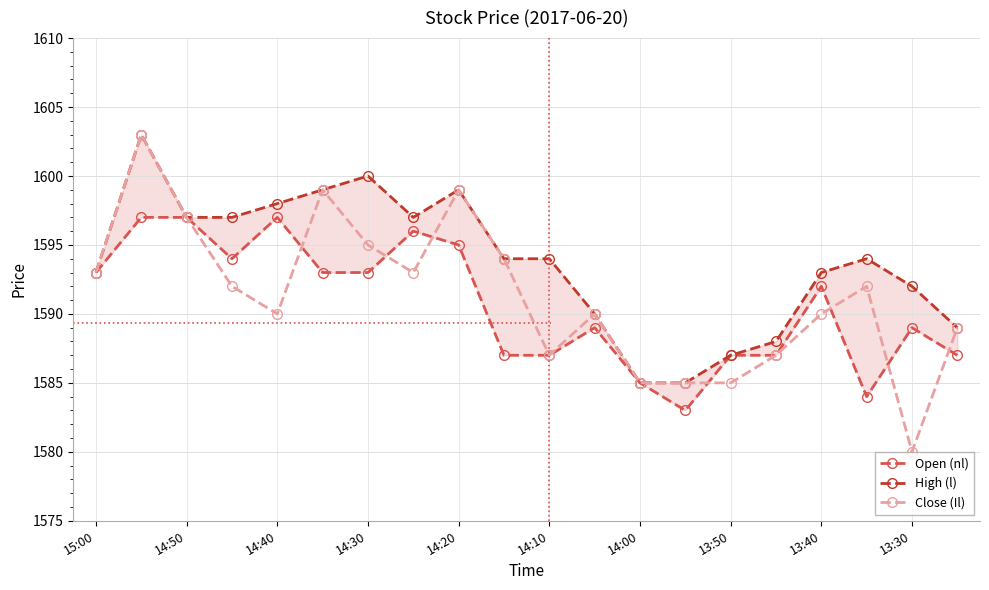

True or false: Close (Il) has a value of 1590 at 14:40.

True